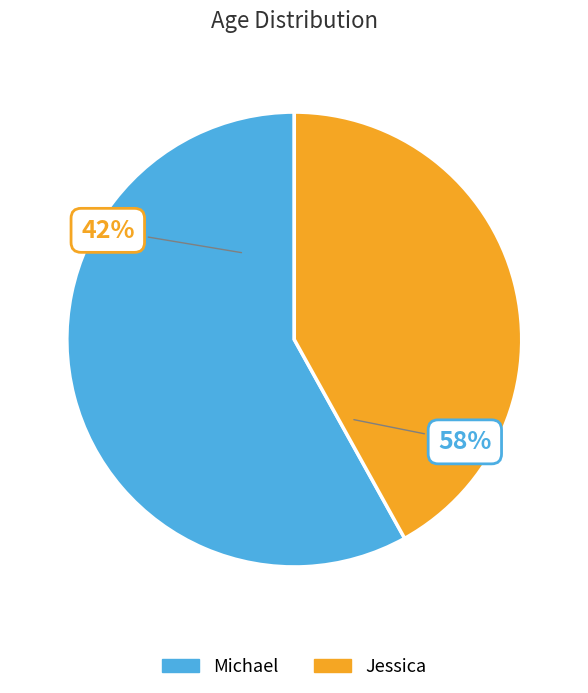

How many slices are in this pie chart?

2